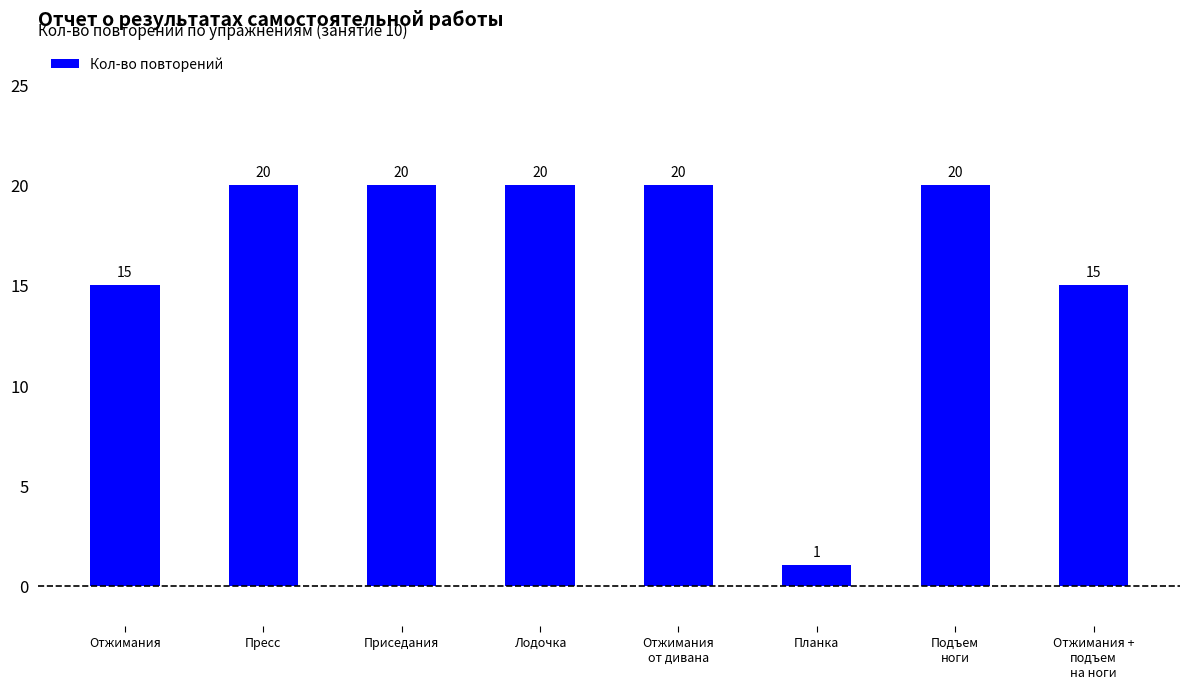

What position from the left is Подъем
ноги?

7